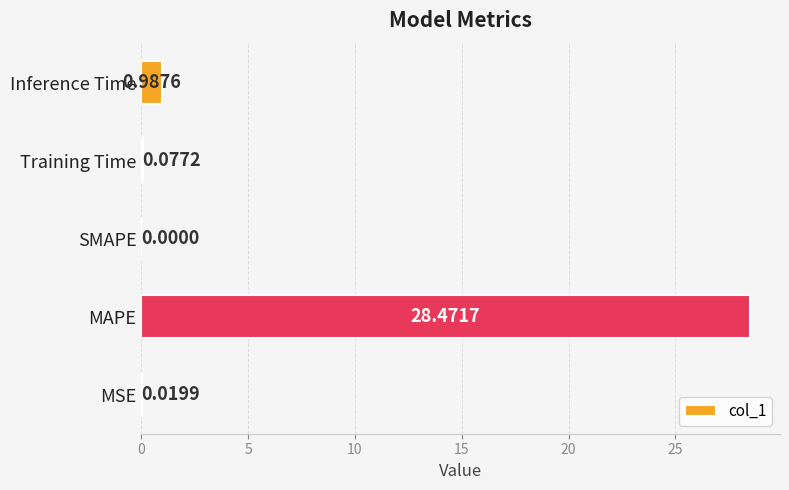

What is the sum of all values?

29.6